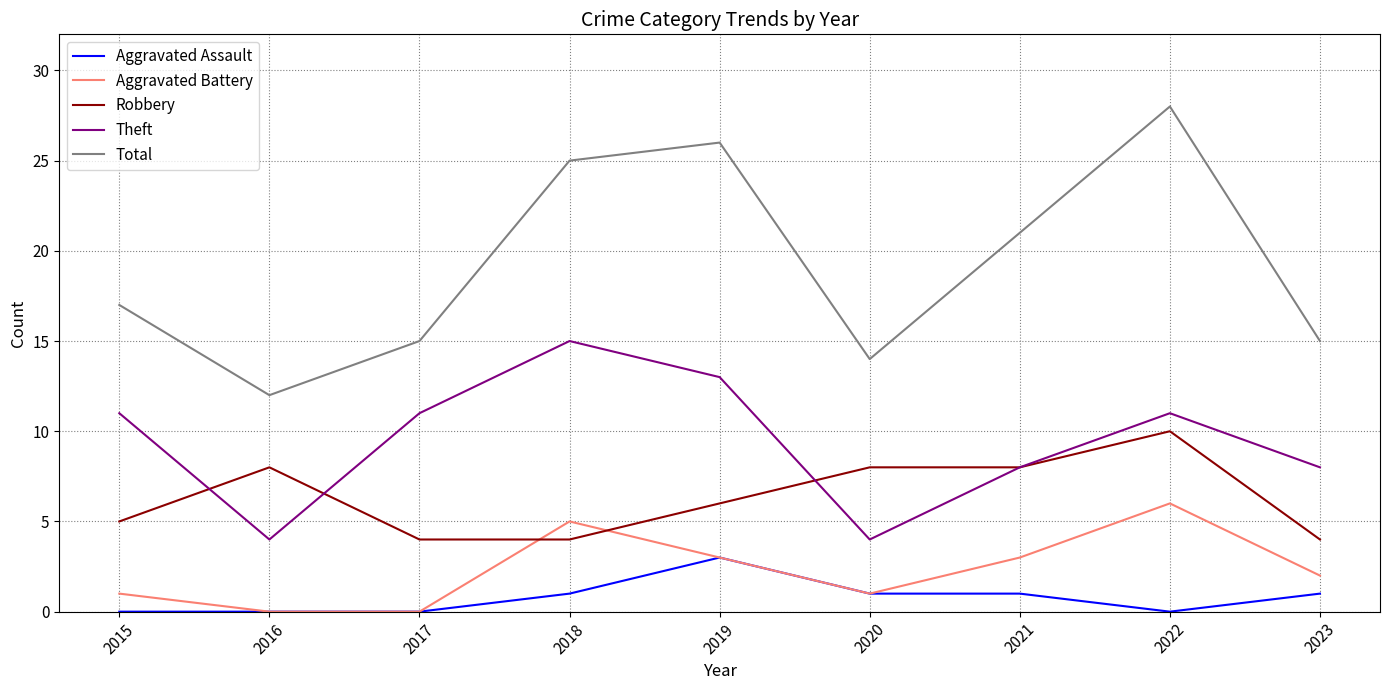

Does the chart have visible grid lines?

Yes